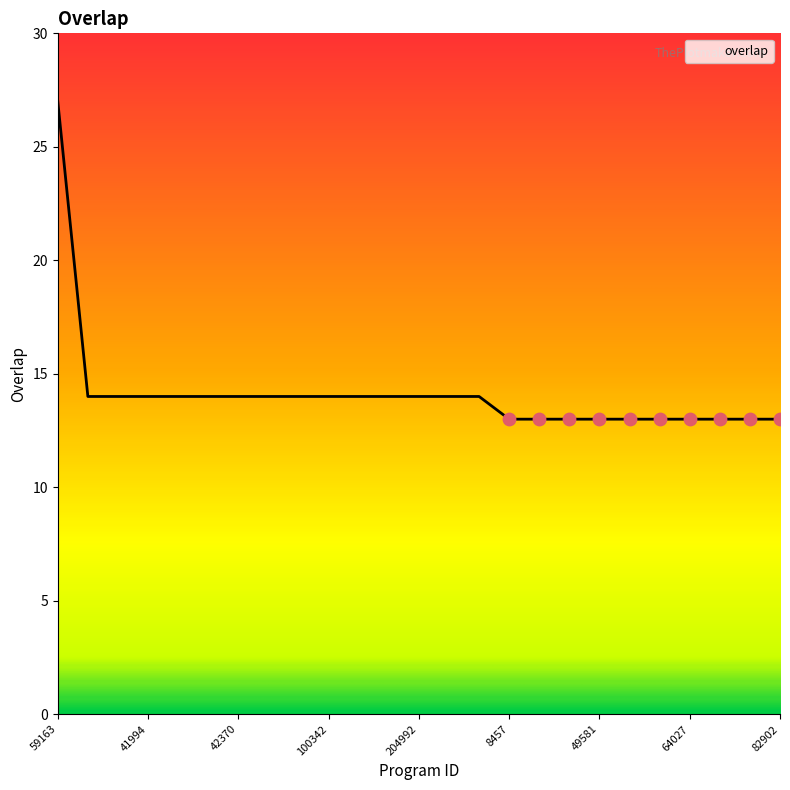

What is the minimum value shown in the chart?

13